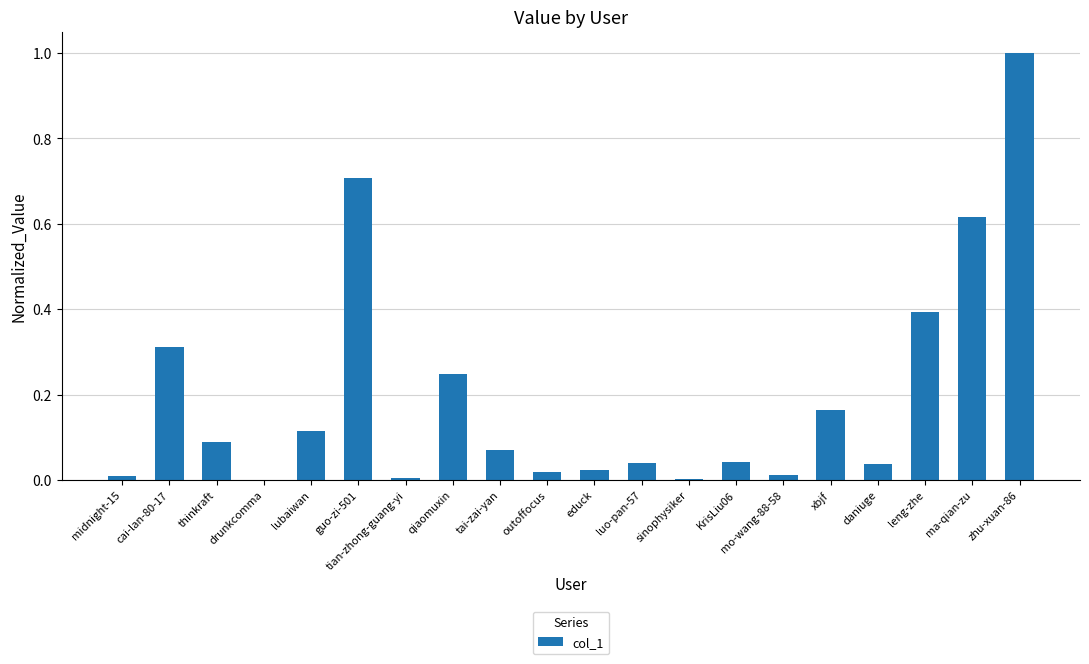

At which category does the chart reach its peak across all series?

zhu-xuan-86